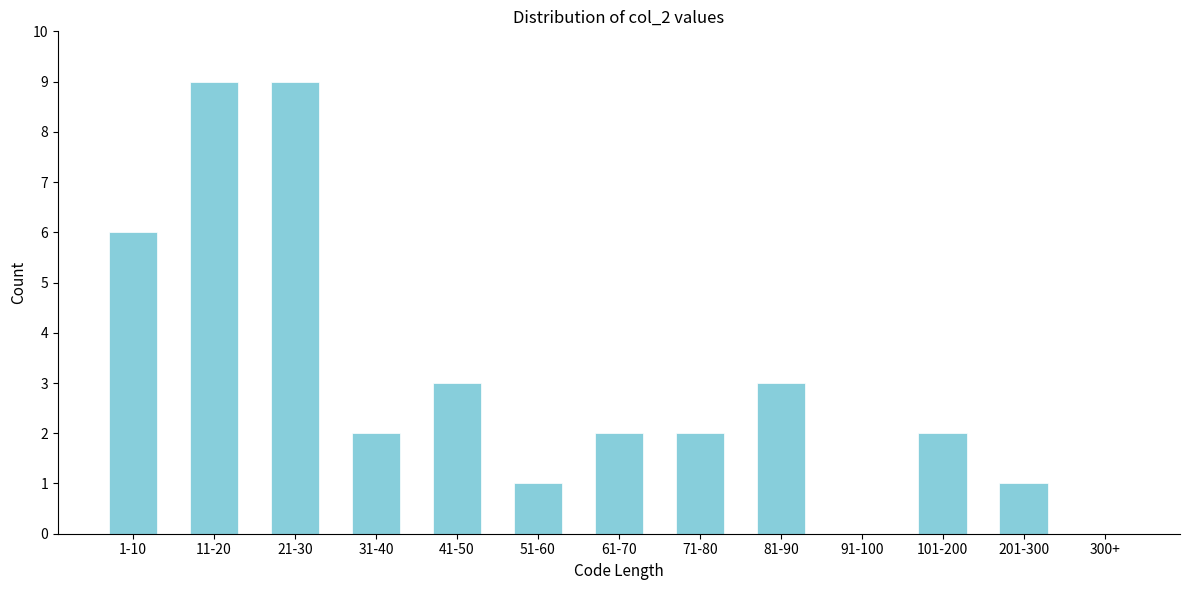

Reading left to right, what are all the values shown in this chart?

1-10=6	11-20=9	21-30=9	31-40=2	41-50=3	51-60=1	61-70=2	71-80=2	81-90=3	91-100=0	101-200=2	201-300=1	300+=0